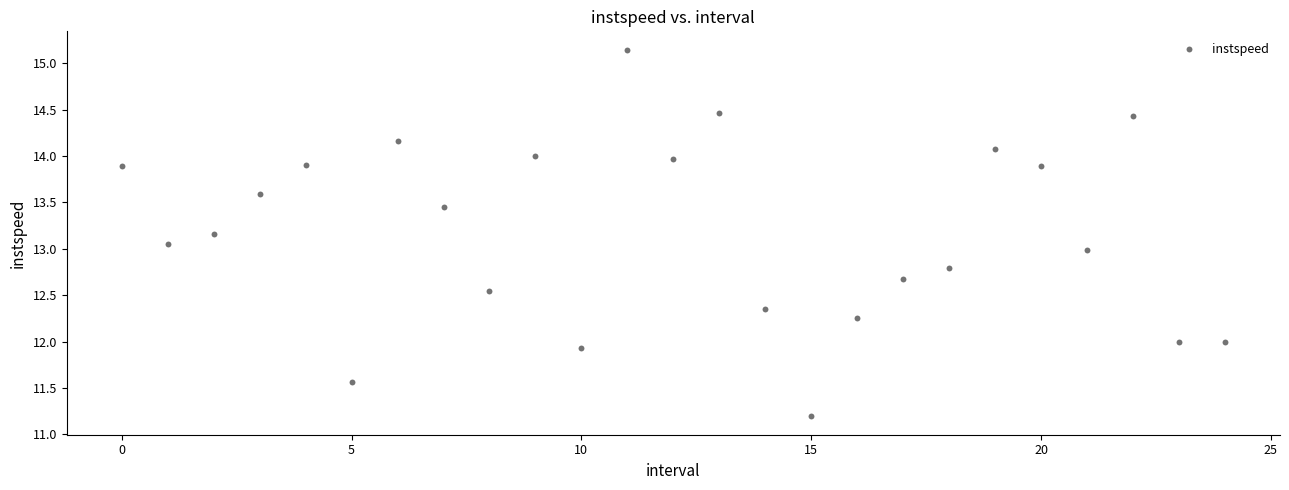

What is the range of Y values (max minus min)?

4.0